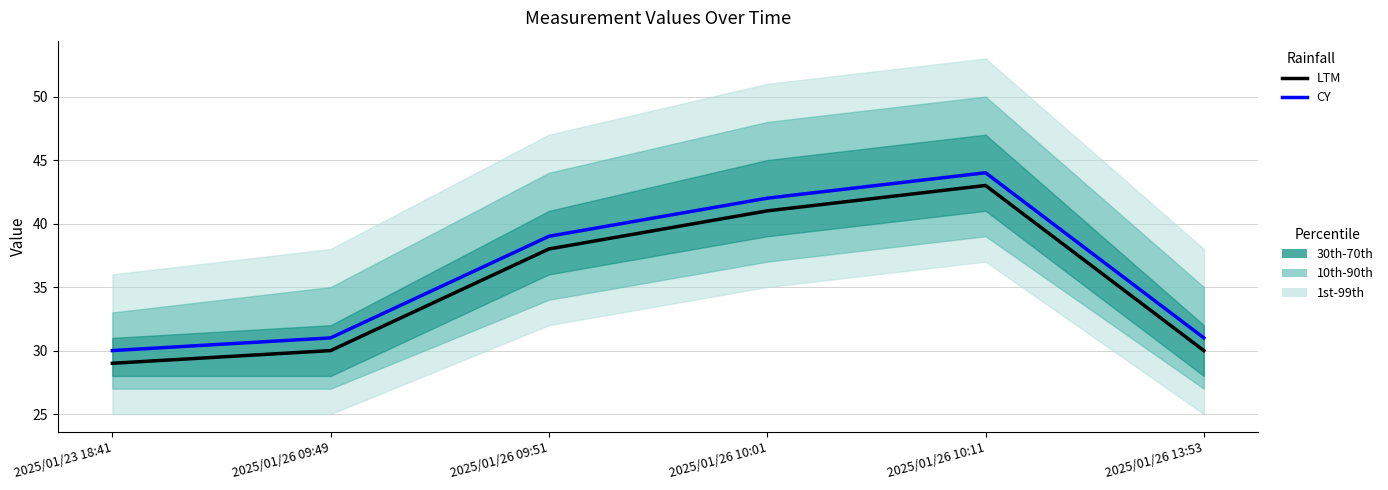

Which series has the largest total across all categories?

CY